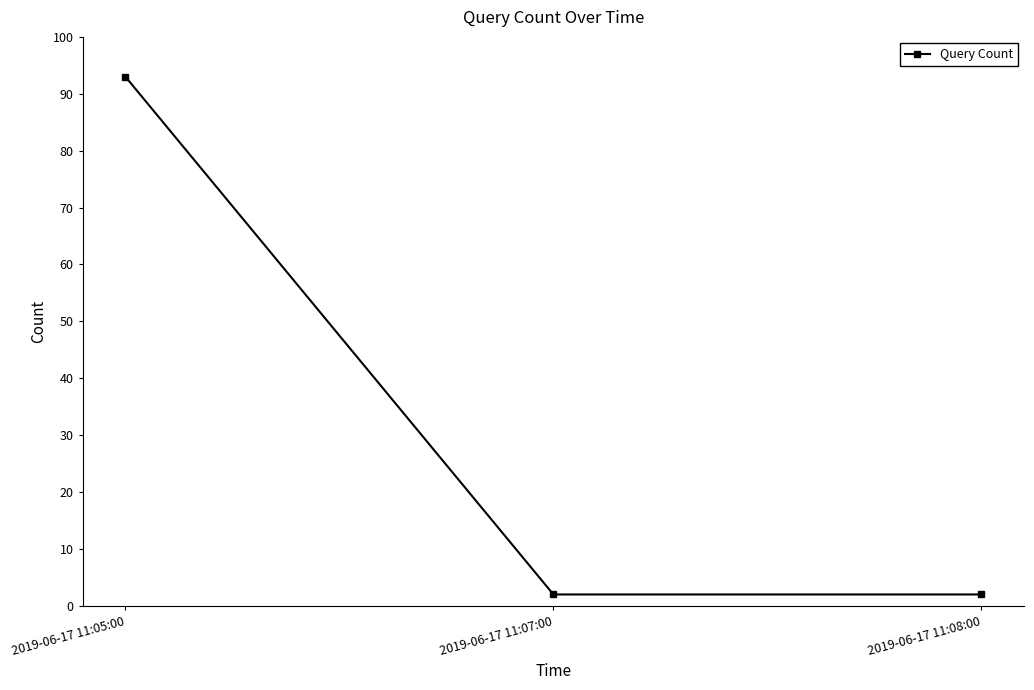

What is the label of the 2nd point from the left?

2019-06-17 11:07:00